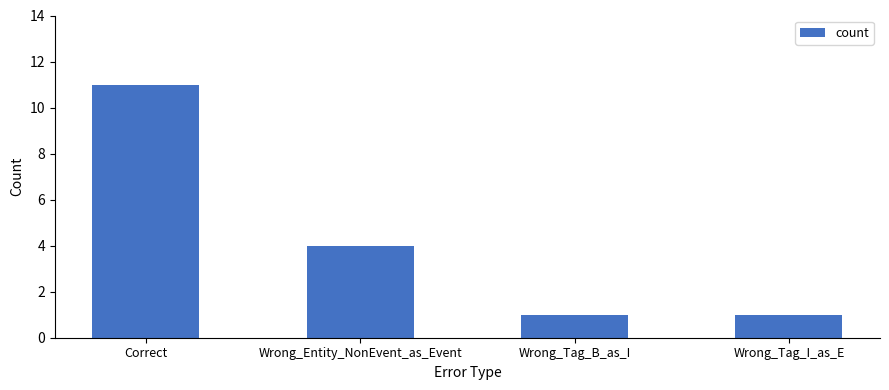

Reading left to right, transcribe all the data shown in this chart.

Correct=11	Wrong_Entity_NonEvent_as_Event=4	Wrong_Tag_B_as_I=1	Wrong_Tag_I_as_E=1